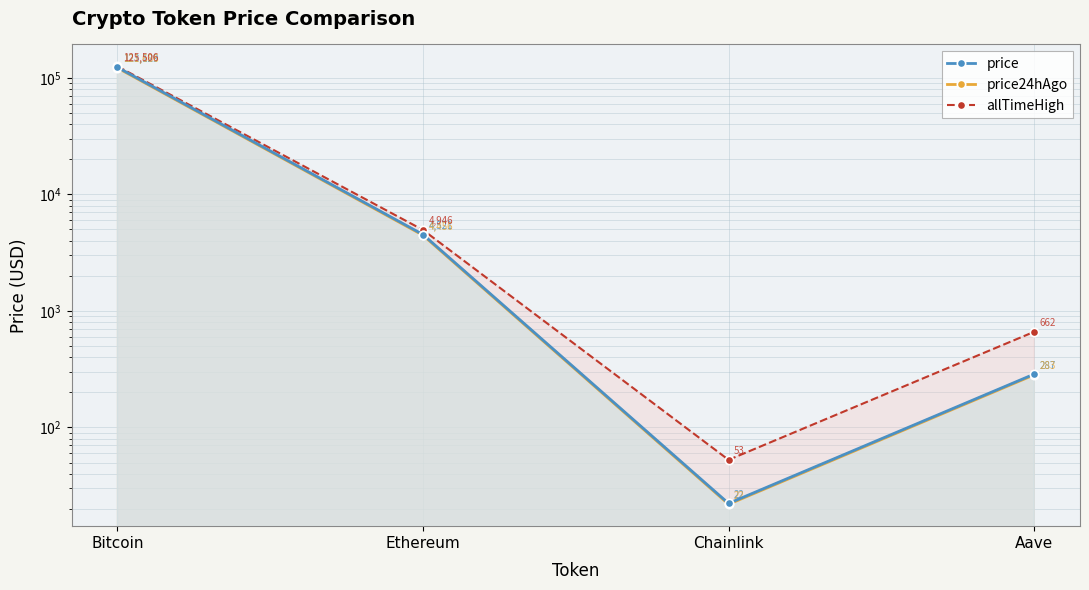

Reading left to right, extract all data points from this chart.

price: Bitcoin=123129.0	Ethereum=4520.6	Chainlink=22.3	Aave=286.9
price24hAgo: Bitcoin=121686.0	Ethereum=4455.5	Chainlink=21.9	Aave=282.5
allTimeHigh: Bitcoin=125506.0	Ethereum=4946.1	Chainlink=52.7	Aave=661.7